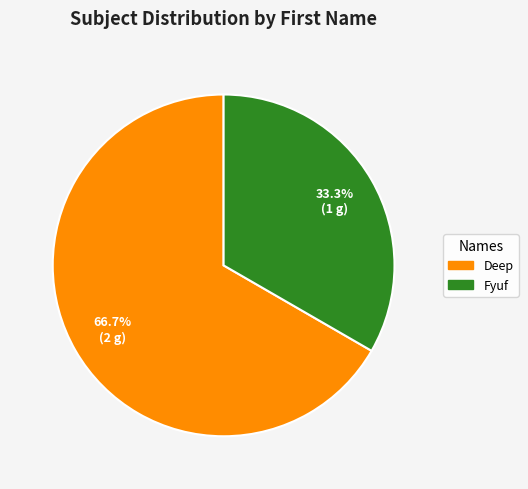

What percentage is the Deep slice, to the nearest percent?

67%